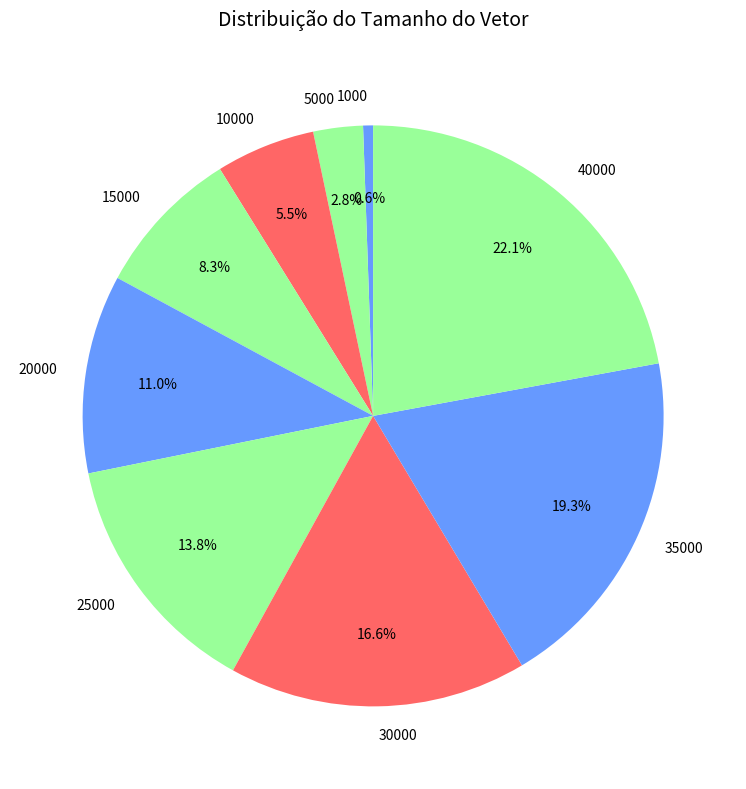

To the nearest percent, what is the difference between the largest and smallest slice percentages?

22%